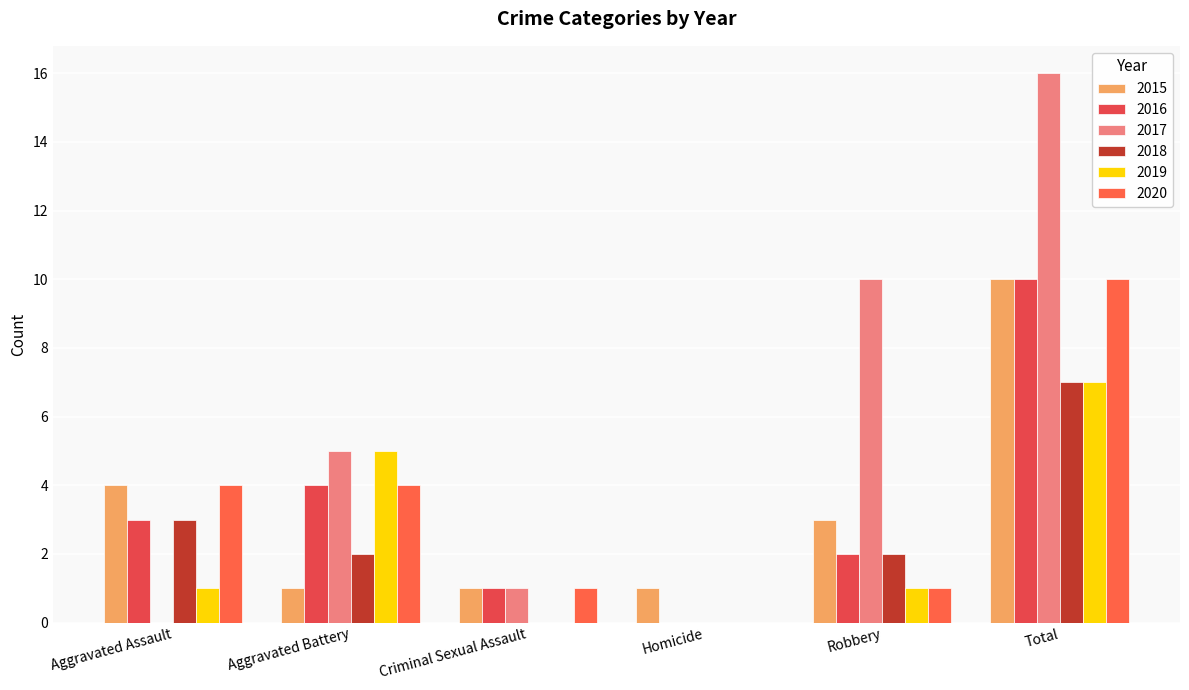

Does the chart contain stacked bars?

No